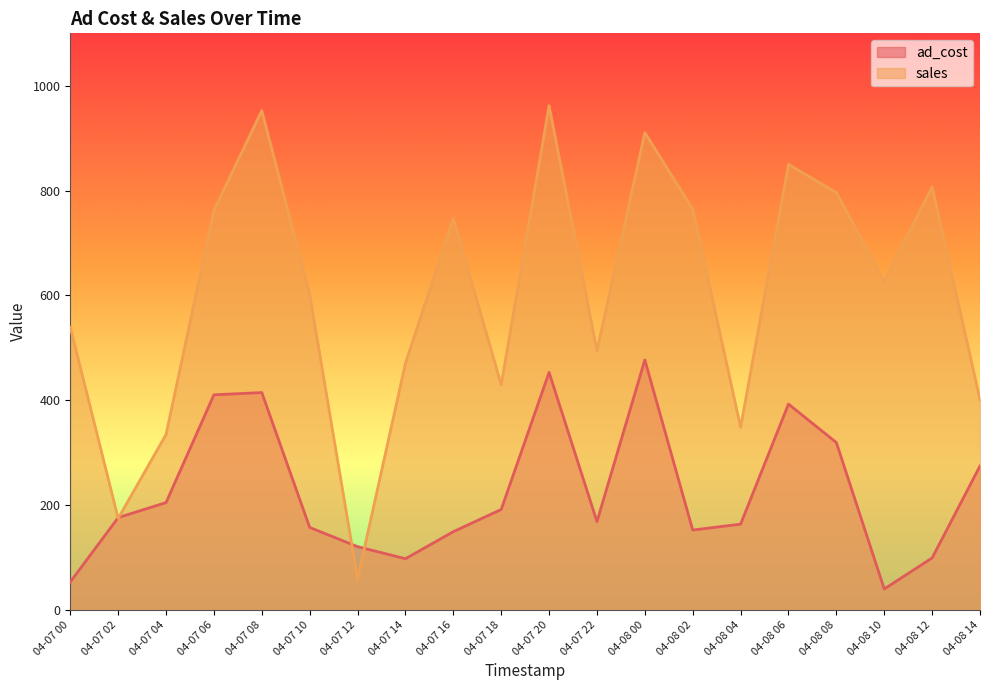

Reading left to right, what are all the values shown in this chart?

ad_cost: 04-07 00=53.2	04-07 02=176.1	04-07 04=204.7	04-07 06=410.3	04-07 08=414.6	04-07 10=157.4	04-07 12=120.6	04-07 14=97.6	04-07 16=149.2	04-07 18=191.6	04-07 20=453.1	04-07 22=168.4	04-08 00=476.9	04-08 02=152.3	04-08 04=163.6	04-08 06=392.7	04-08 08=319.3	04-08 10=39.9	04-08 12=99.1	04-08 14=274.6
sales: 04-07 00=539.2	04-07 02=174.6	04-07 04=334.6	04-07 06=762.2	04-07 08=952.5	04-07 10=601.5	04-07 12=59.1	04-07 14=470.4	04-07 16=746.5	04-07 18=429.5	04-07 20=961.9	04-07 22=494.2	04-08 00=910.5	04-08 02=764.5	04-08 04=348.4	04-08 06=850.0	04-08 08=796.0	04-08 10=627.0	04-08 12=807.0	04-08 14=401.1